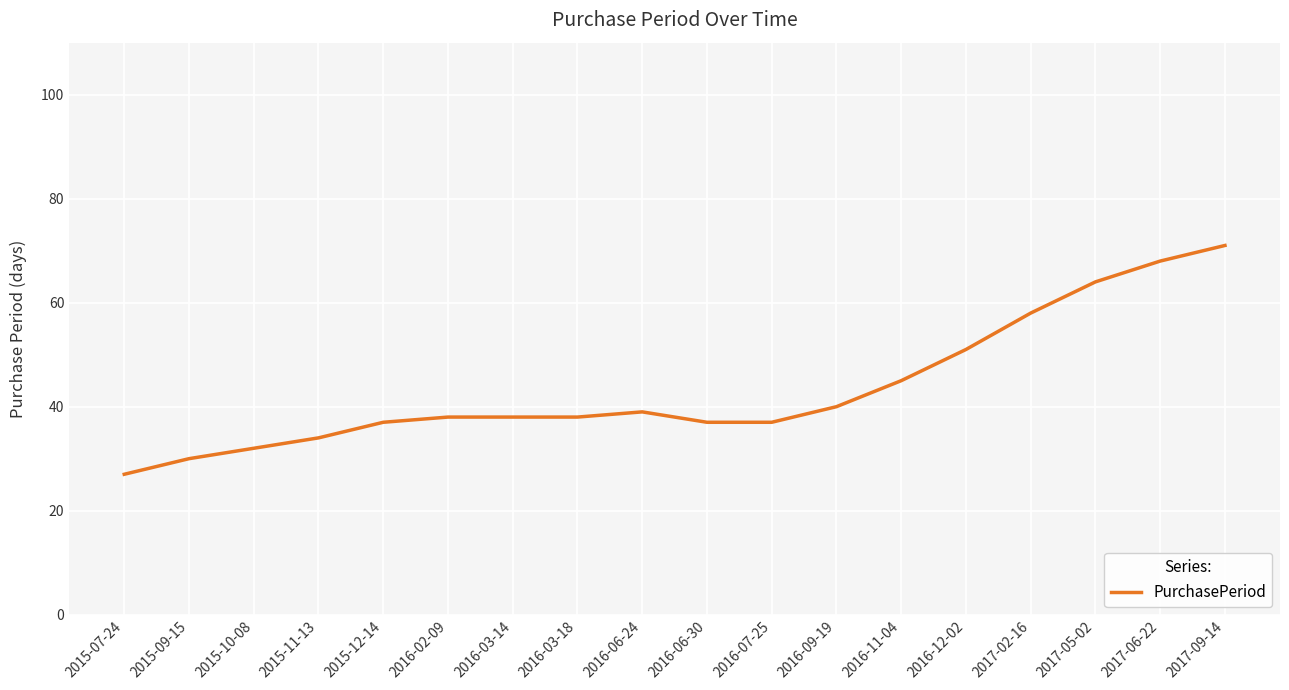

Reading right to left, list all the values displayed in this chart.

71	68	64	58	51	45	40	37	37	39	38	38	38	37	34	32	30	27